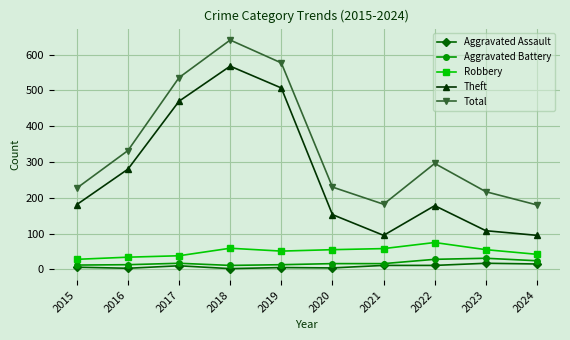

What is the smallest value displayed?

2